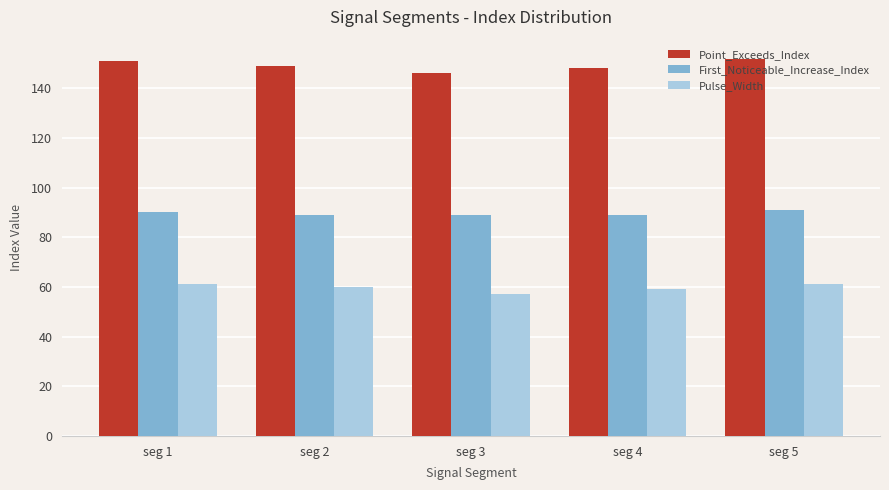

What is the smallest value displayed?

57